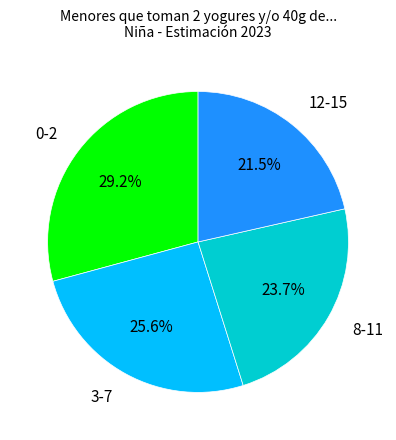

What is the total percentage of 3-7 and 12-15?

47.1%